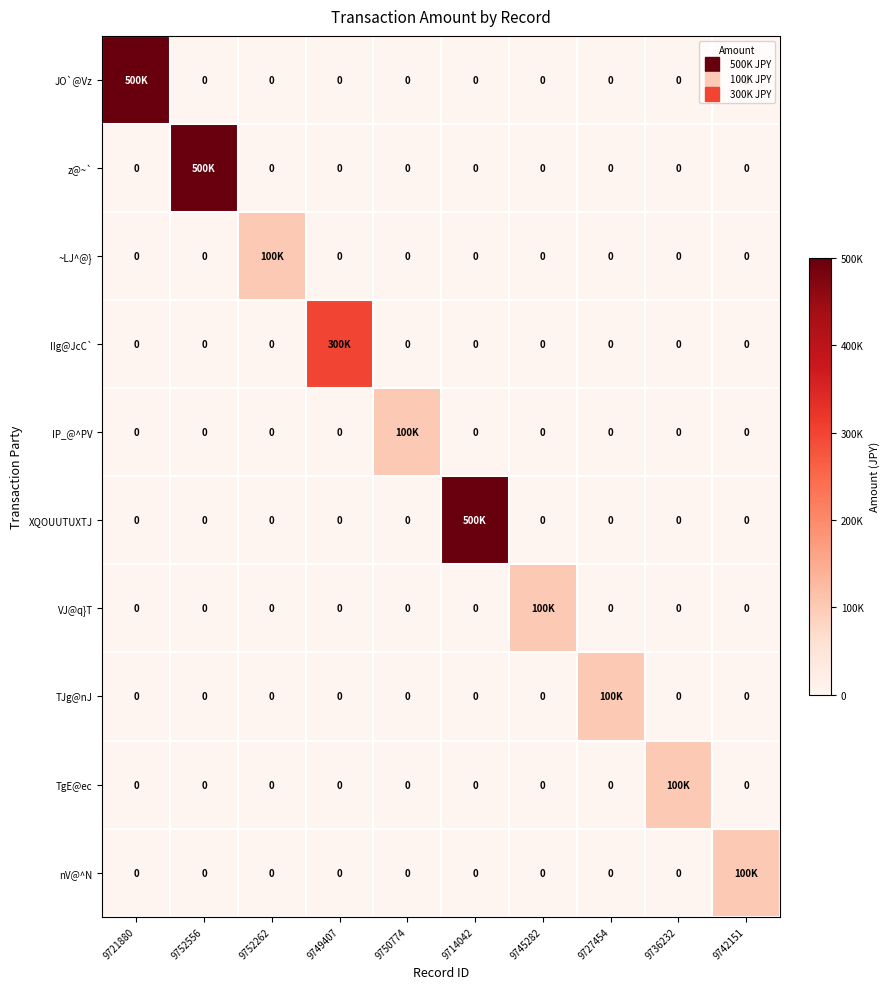

Which label corresponds to the smallest value in the chart?

9752556